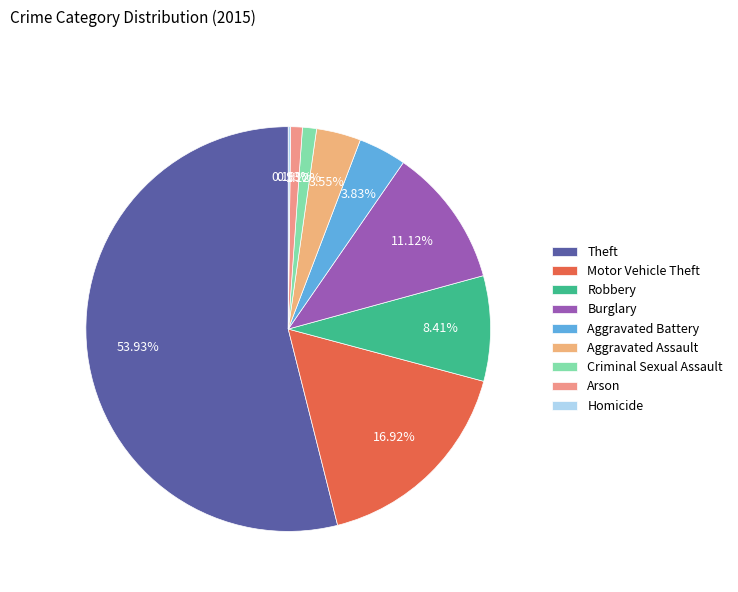

Is it true that Arson is 11% of the pie?

False